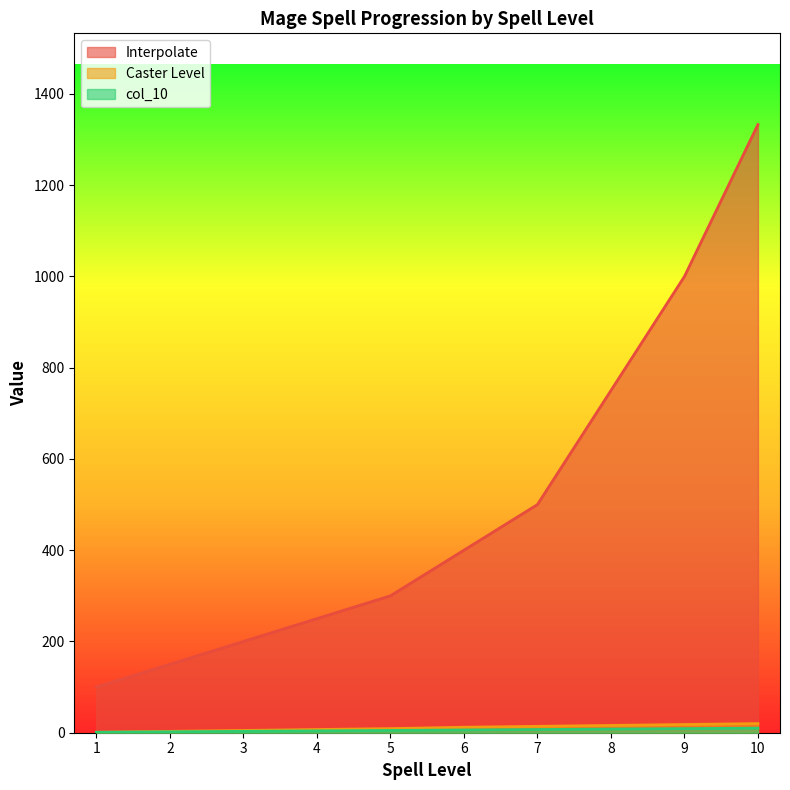

Rank the series by their maximum value, from lowest to highest.

col_10, Caster Level, Interpolate